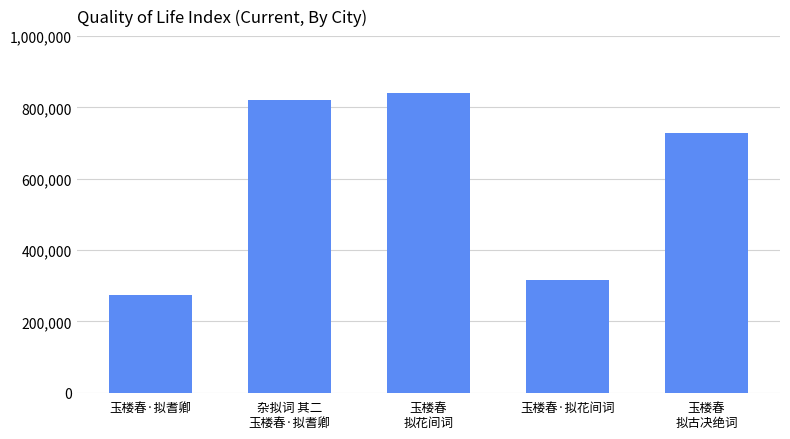

Which label corresponds to the largest value in the chart?

玉楼春
拟花间词